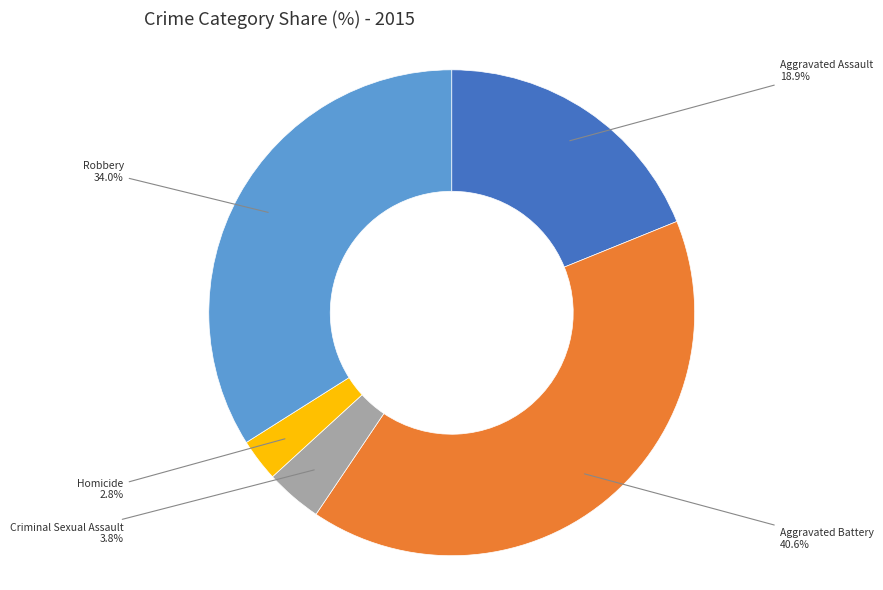

Count the number of slices in the pie.

5